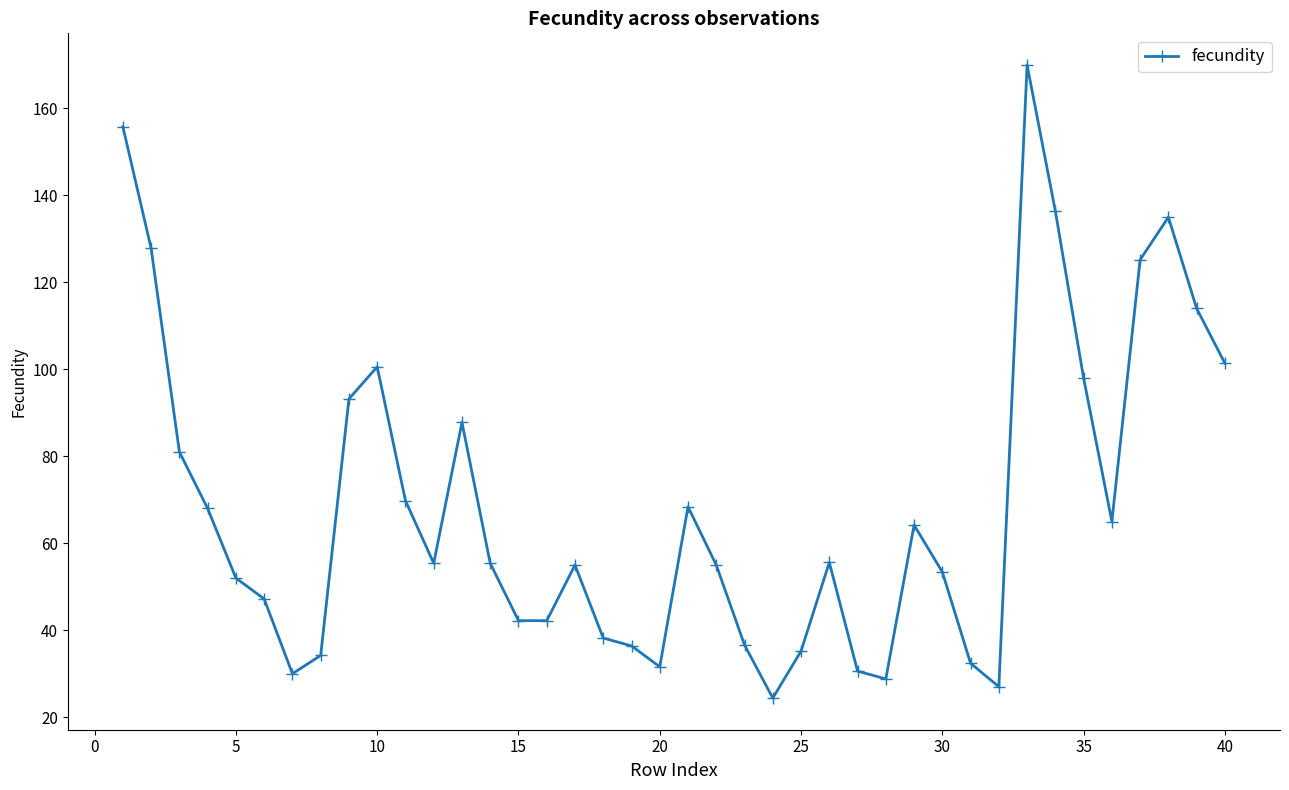

What is the value of the 7th point from the left?

30.0